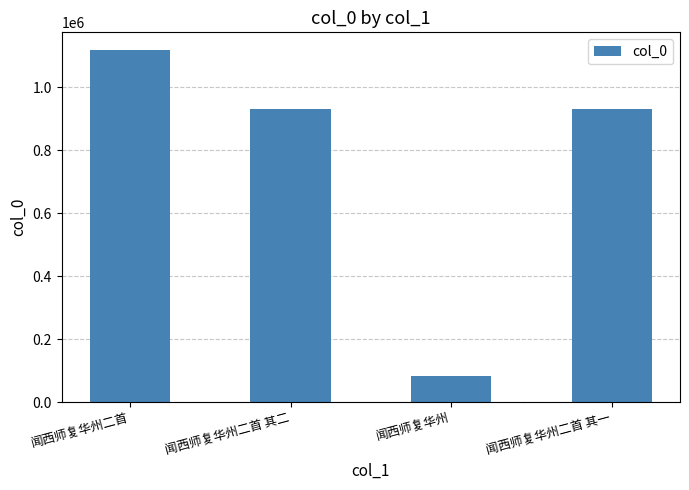

What is the difference between the maximum and minimum values?

1036144